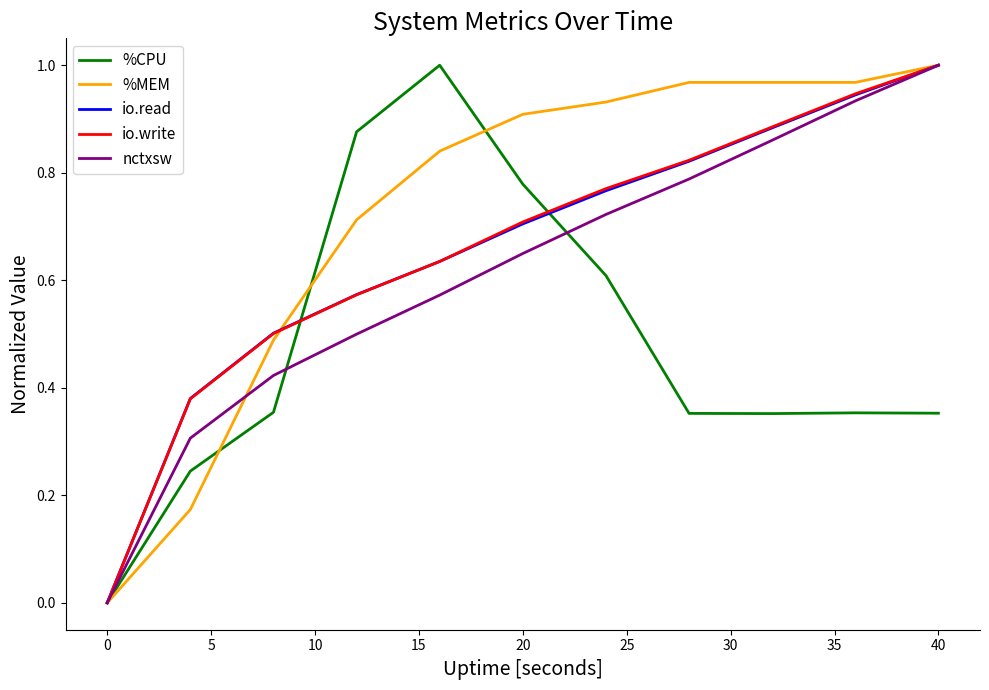

Which series has the largest total across all categories?

%MEM